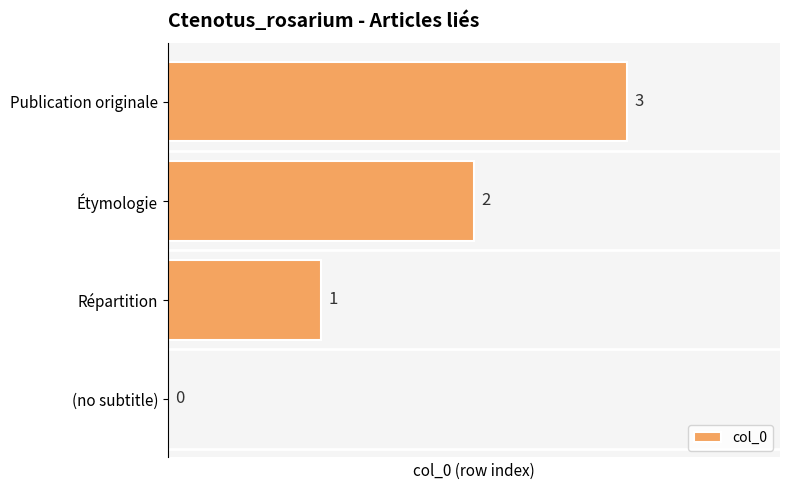

What is the ratio of the value at Publication originale to the value at Étymologie?

1.5